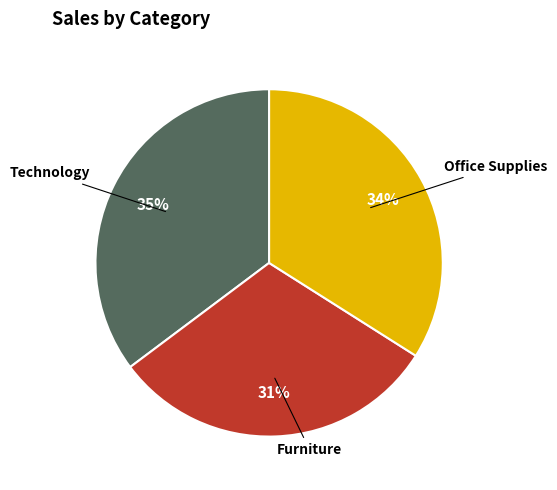

Does any single category account for the majority?

No